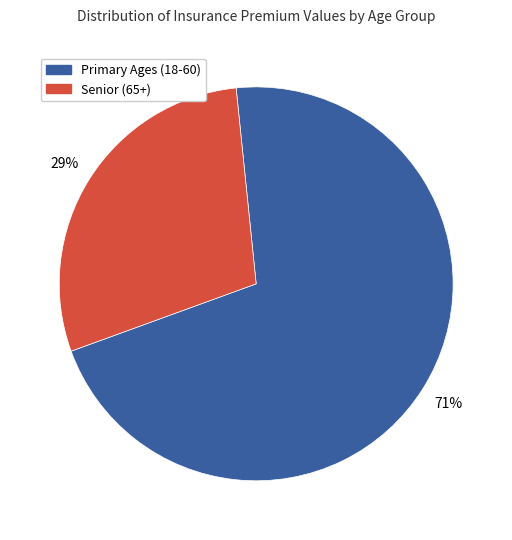

How many slices are in this pie chart?

2